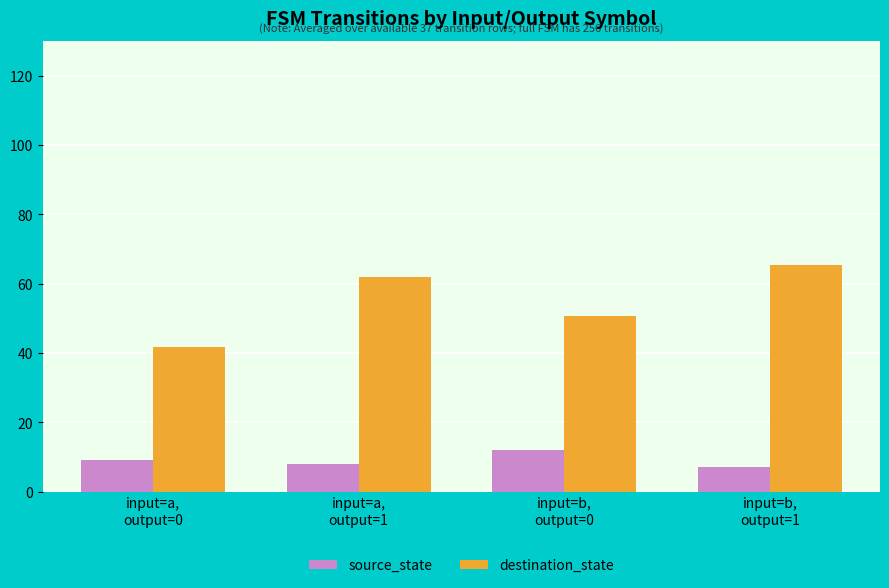

At which label does source_state first exceed 9?

input=a,
output=0